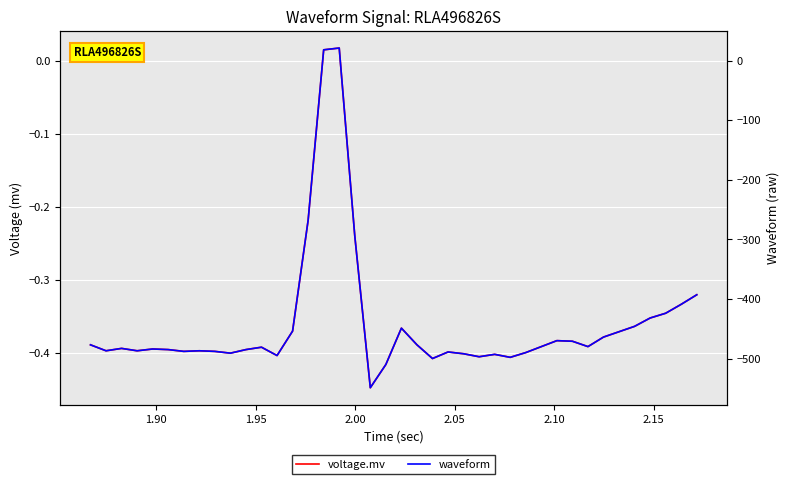

Where is the first local maximum for waveform?

1.95